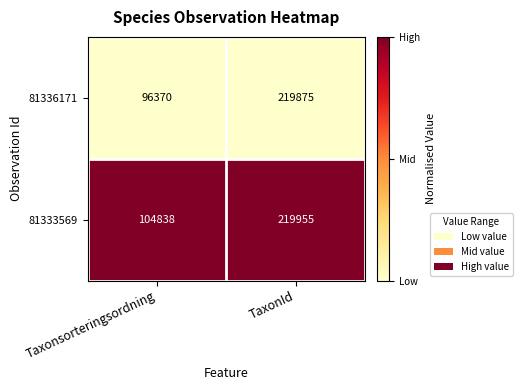

Reading left to right, extract all data points from this chart.

81336171: 96370	219875
81333569: 104838	219955